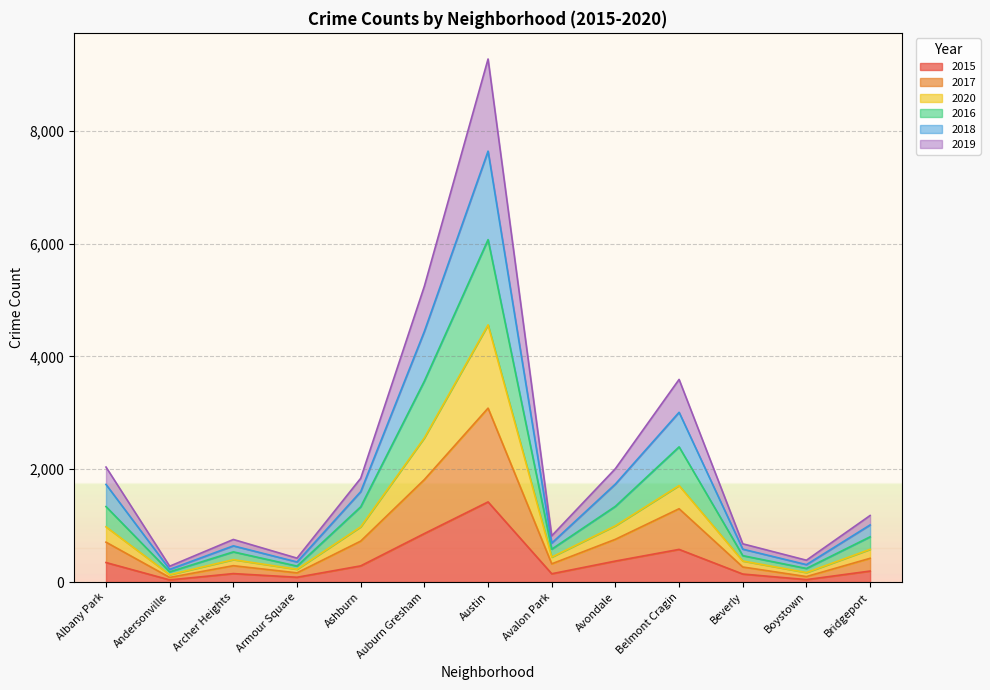

At which category is the sum across all series the highest?

Austin